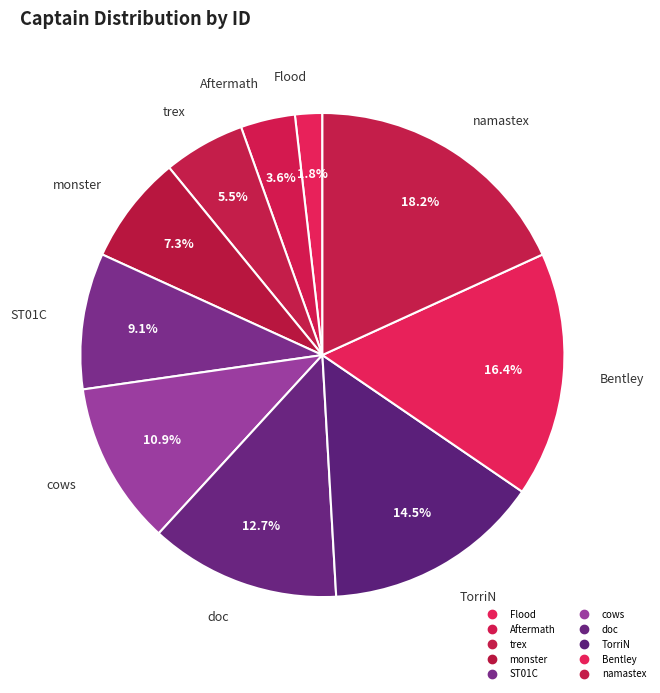

How many segments does this pie chart have?

10